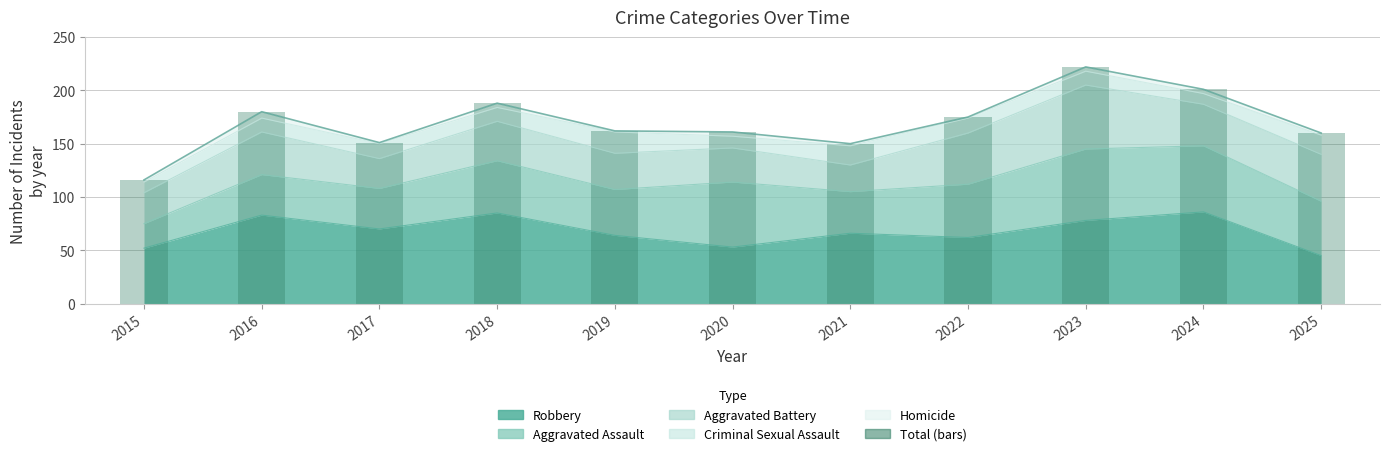

Reading left to right, transcribe all the data shown in this chart.

2015=116	2016=180	2017=151	2018=188	2019=162	2020=161	2021=150	2022=175	2023=222	2024=201	2025=160